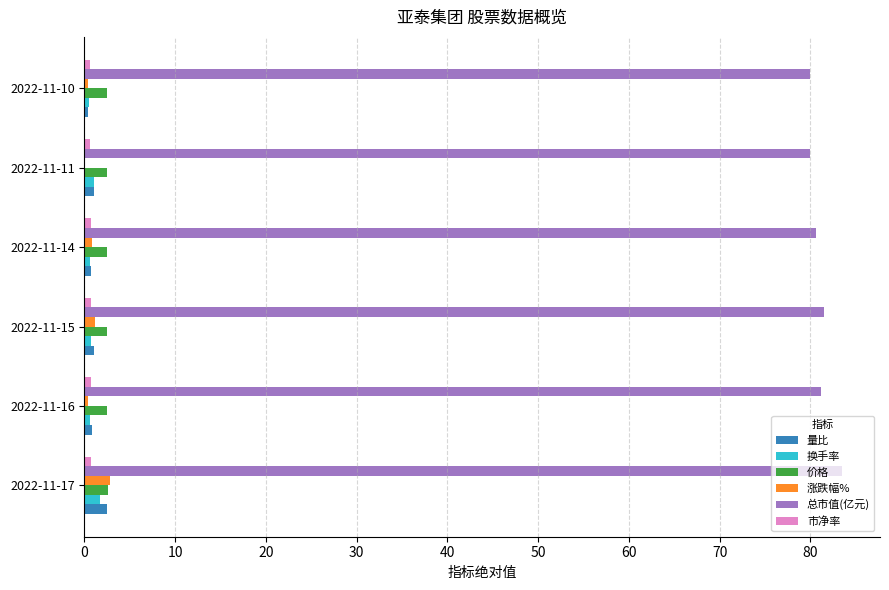

What is the sum of all 量比 values?

6.5